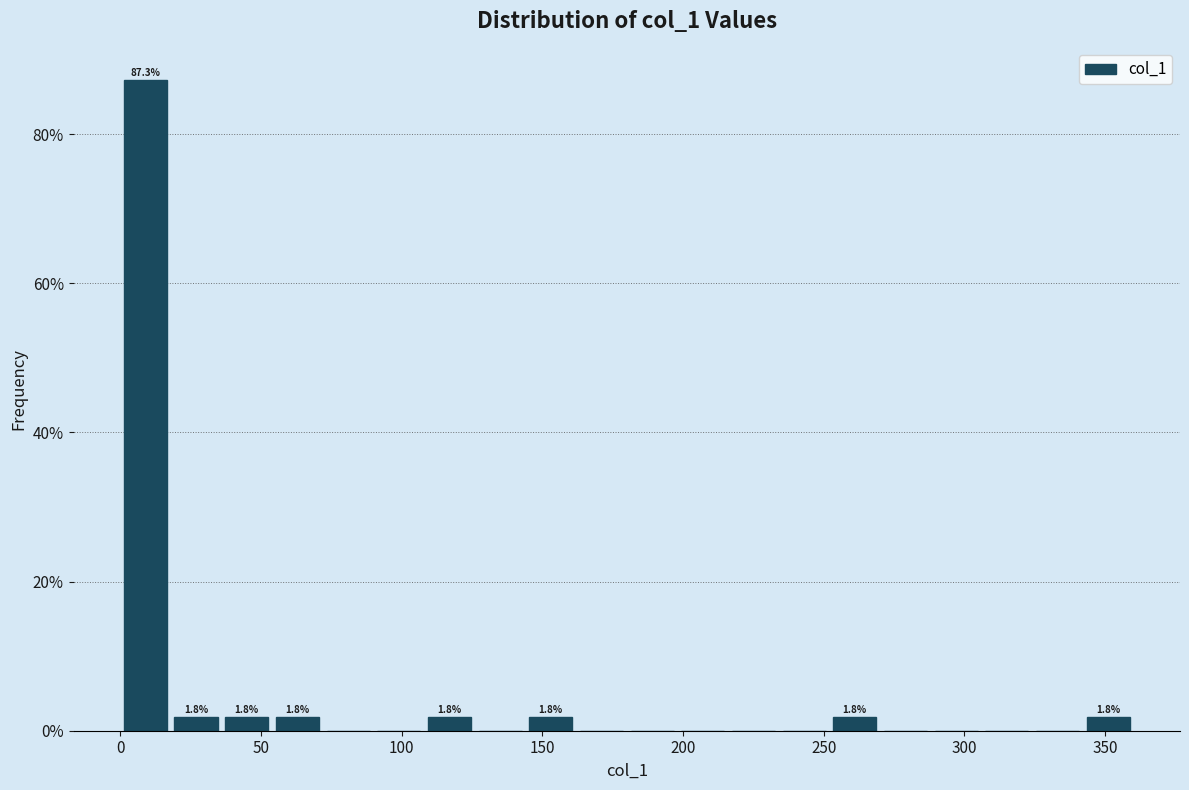

Read against the x-axis, roughly where is the centre of the tallest bar?

10